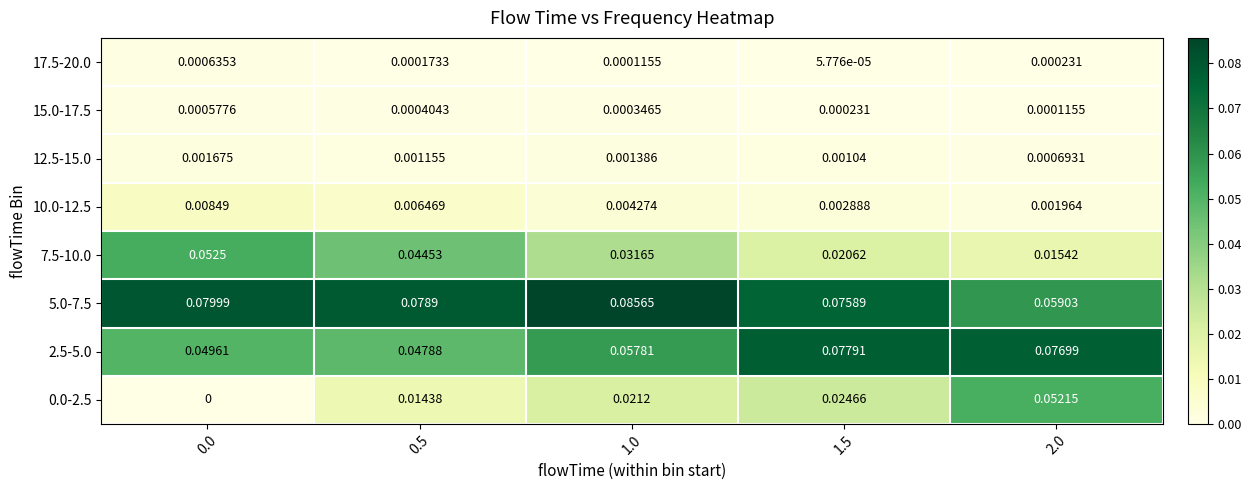

Is the value of 15.0-17.5 at 1.0 greater than the value of 17.5-20.0 at 0.5?

Yes